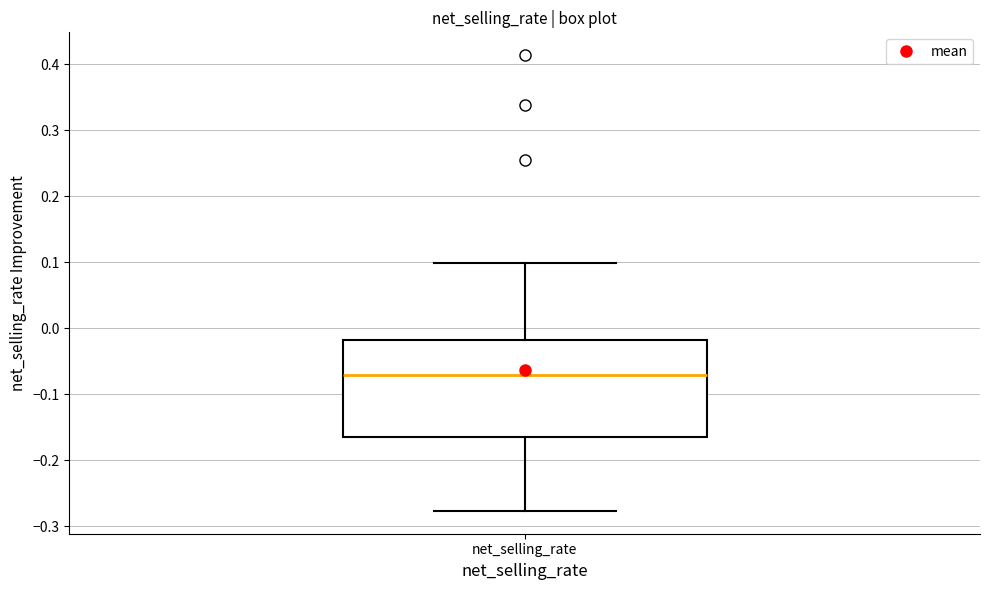

Read this box plot against the y-axis: the position of the median line, the range covered by the box, and the ends of both whiskers. The values are not printed on the chart, so give them approximately, as read against the axis.

median -0.07, box -0.16 to -0.02, whiskers -0.28 to 0.10